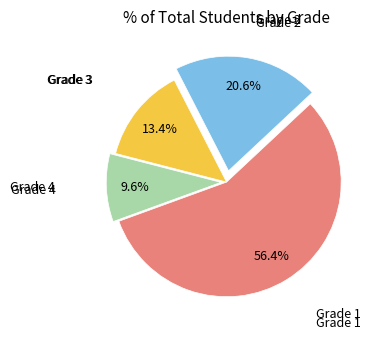

Is there any slice that represents more than half of the pie?

Yes